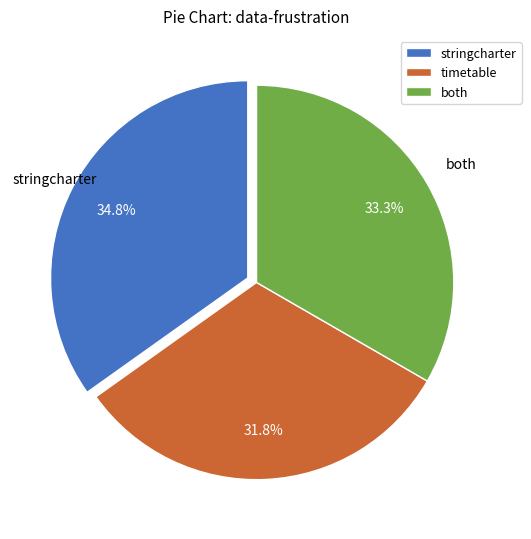

How many slices are in this pie chart?

3